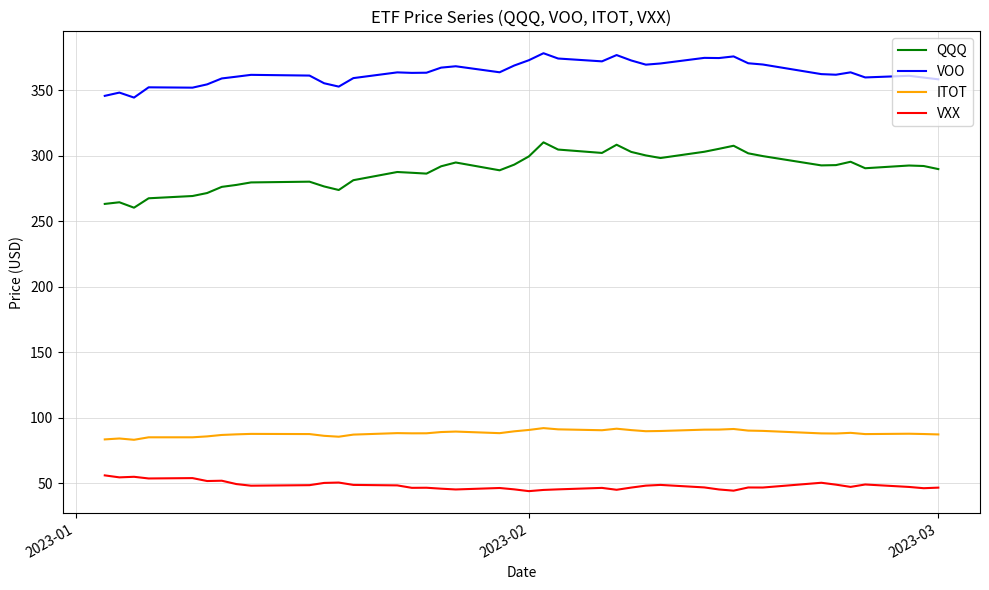

Which series has the largest total across all categories?

VOO